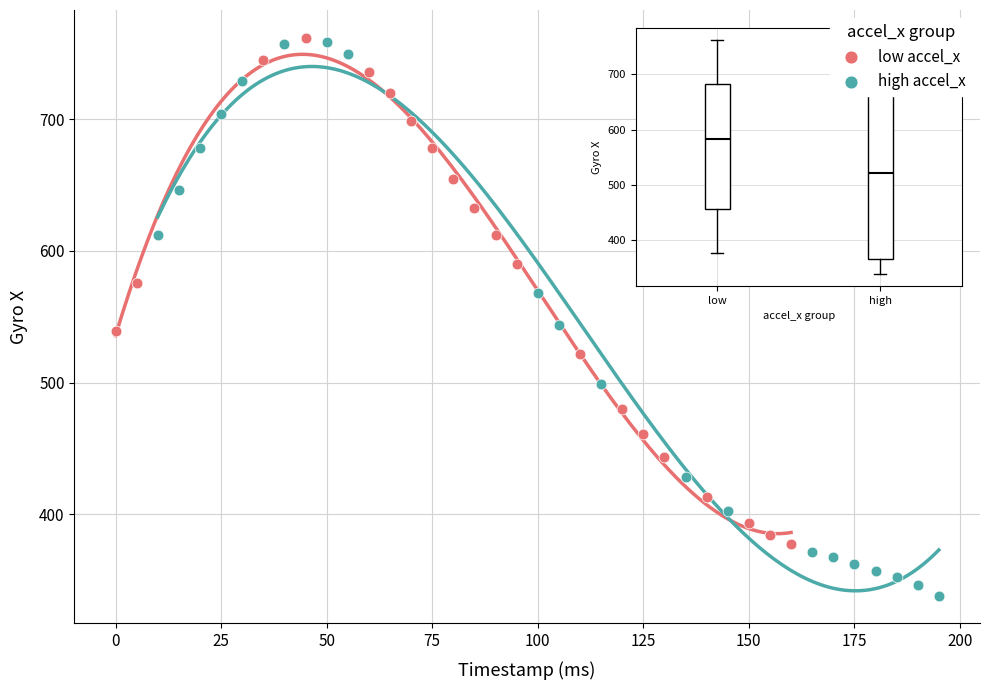

Which series has the widest spread of Y values?

high accel_x